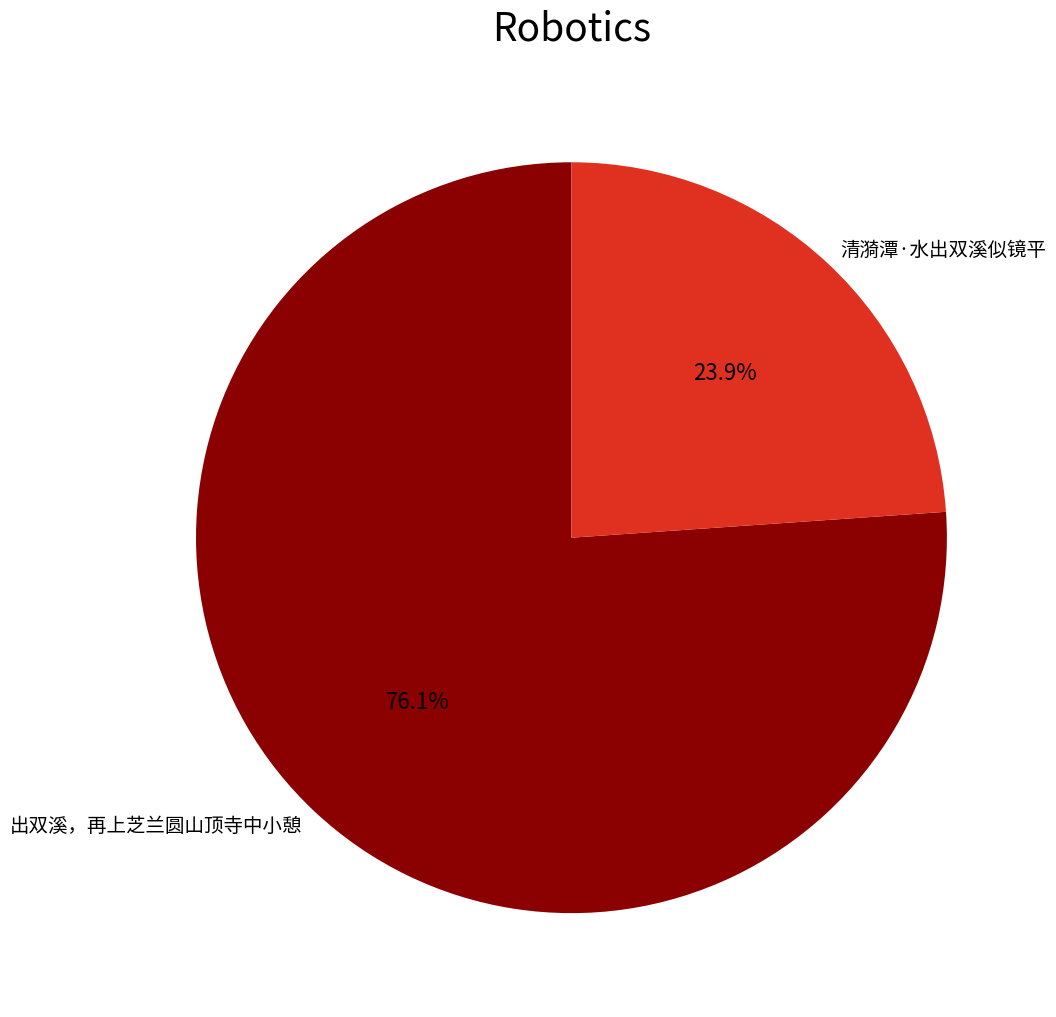

Rank the categories by value from lowest to highest.

清漪潭·水出双溪似镜平, 出双溪，再上芝兰圆山顶寺中小憩